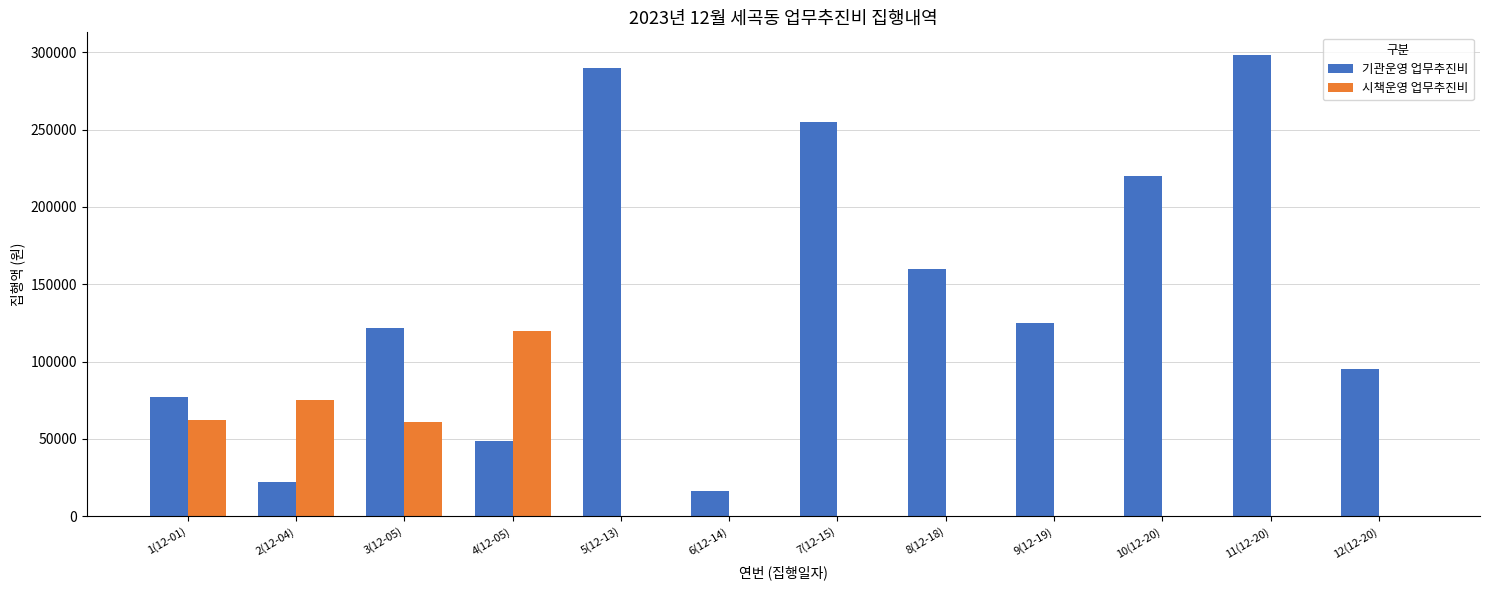

Is the value of 시책운영 업무추진비 at 8(12-18) greater than the value of 기관운영 업무추진비 at 1(12-01)?

No